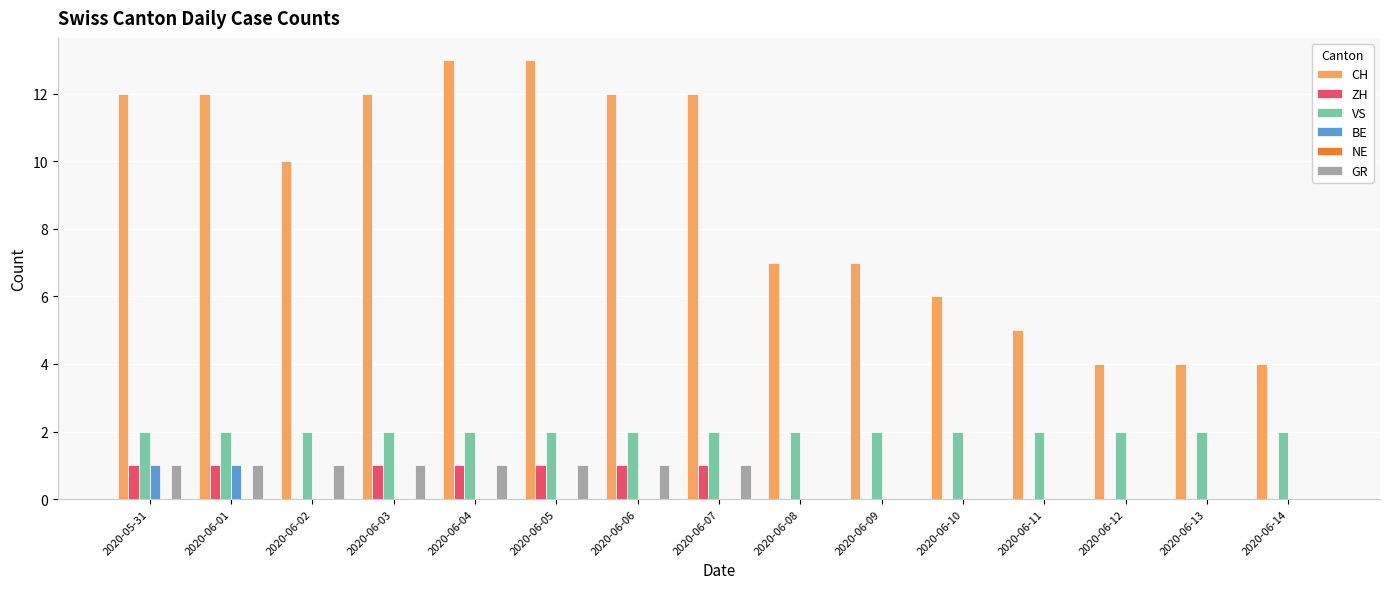

What is the total value across all series at 2020-06-05?

17